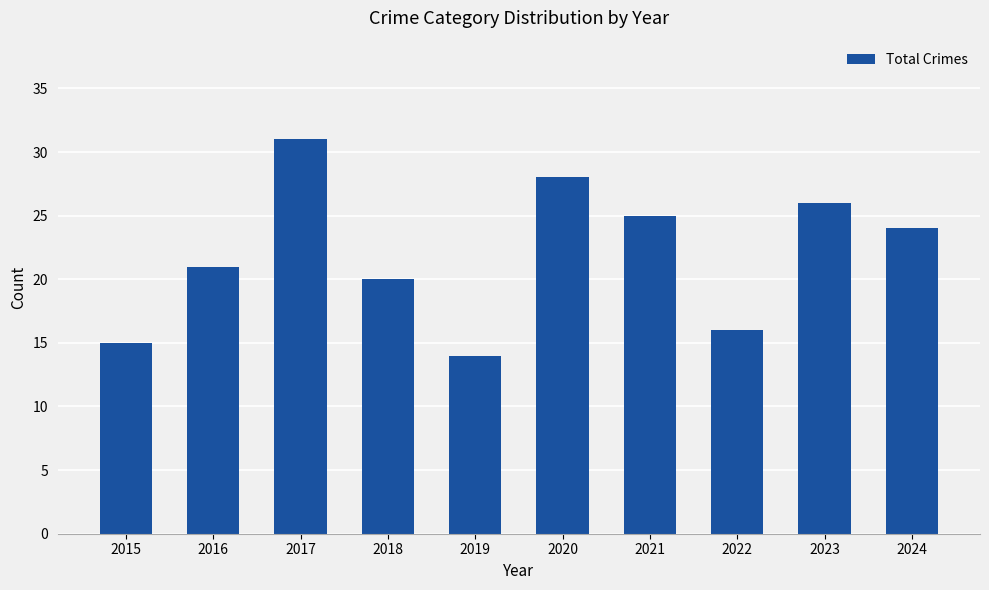

Is it true that the value at 2022 is 9?

False